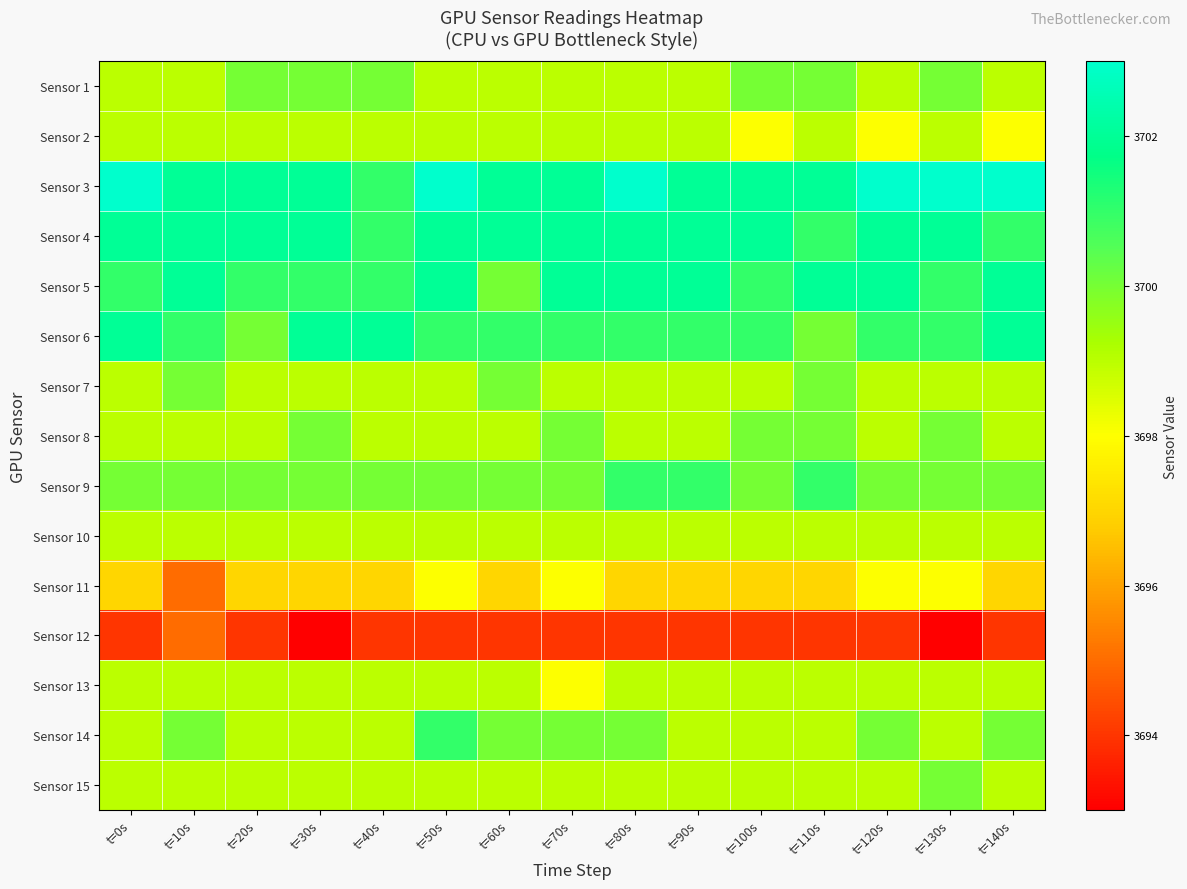

What is the difference between the highest and lowest values at t=30s?

9